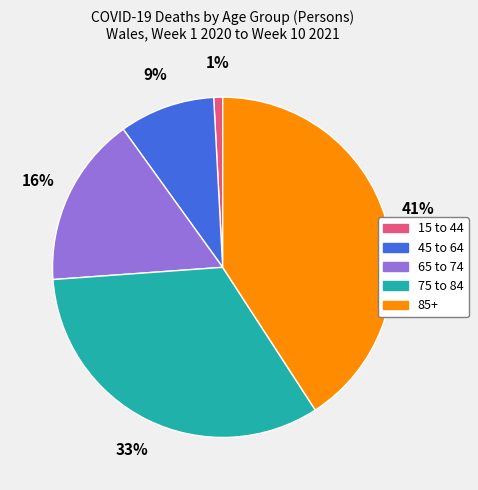

Approximately how many times larger is the value at 65 to 74 compared to 45 to 64?

1.8